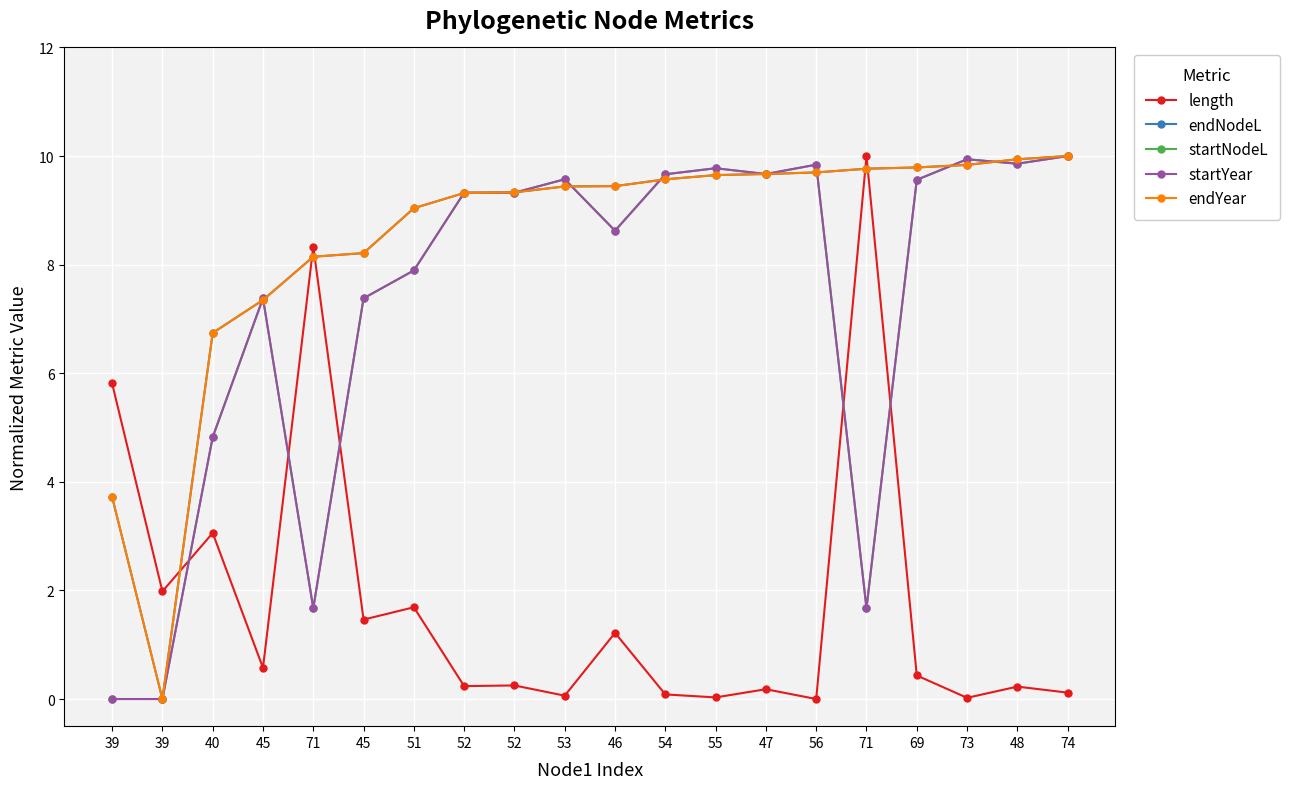

Does the chart display data point markers on the line(s)?

Yes